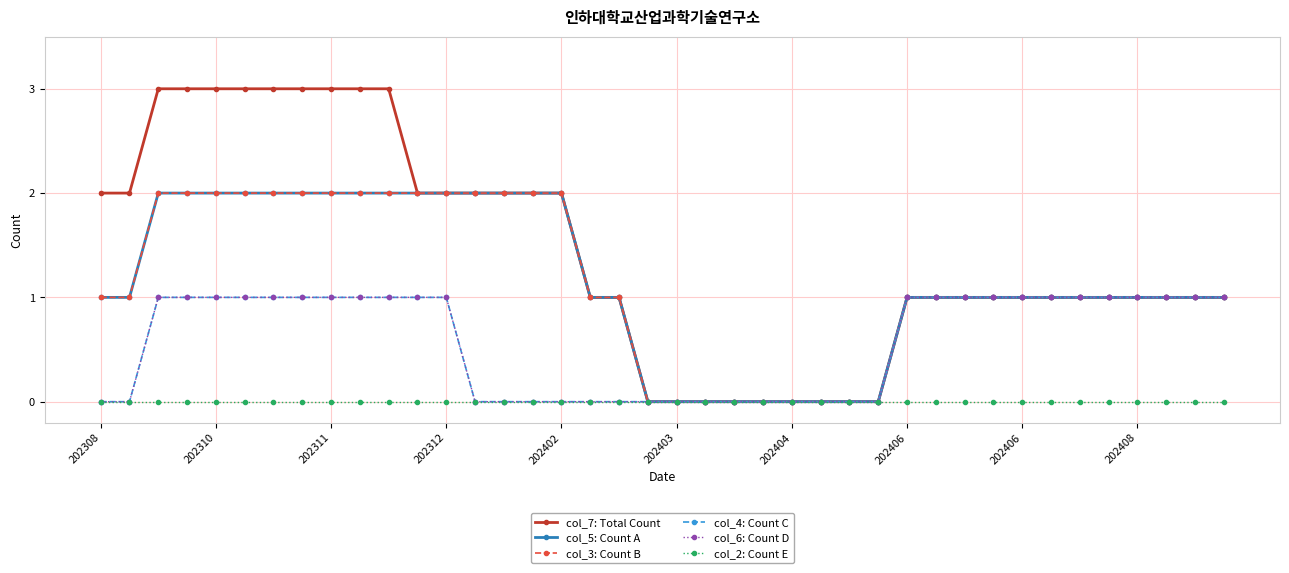

How many col_3: Count B values are between 1 and 2?

31